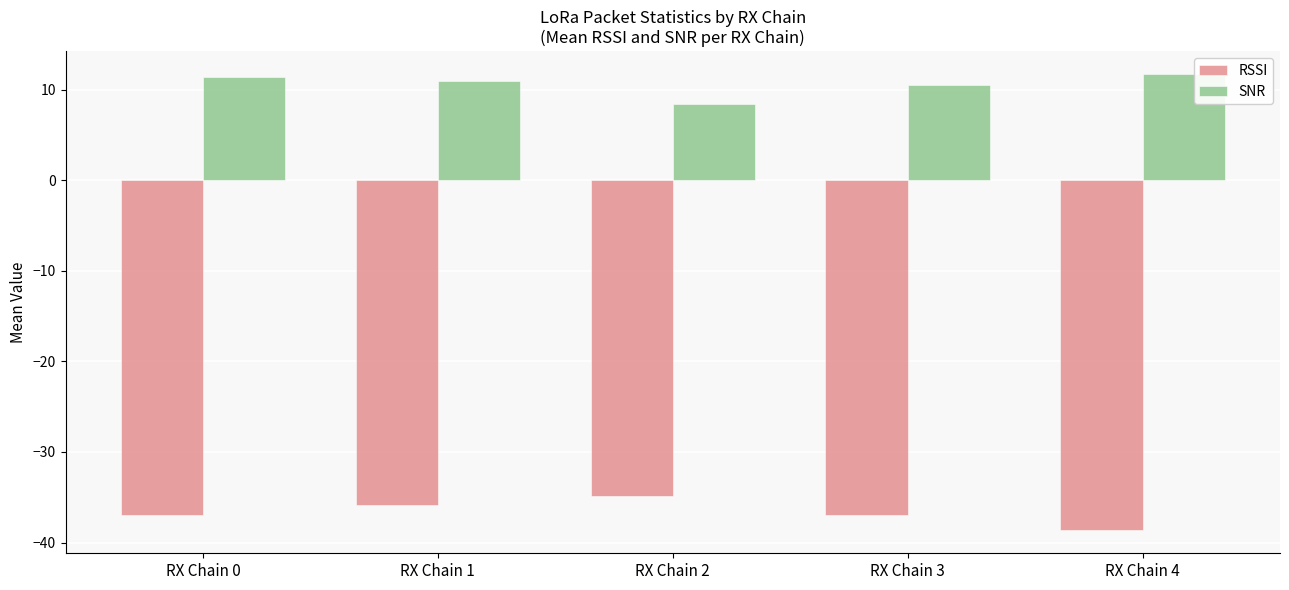

List the series in order of their overall mean, lowest first.

RSSI, SNR